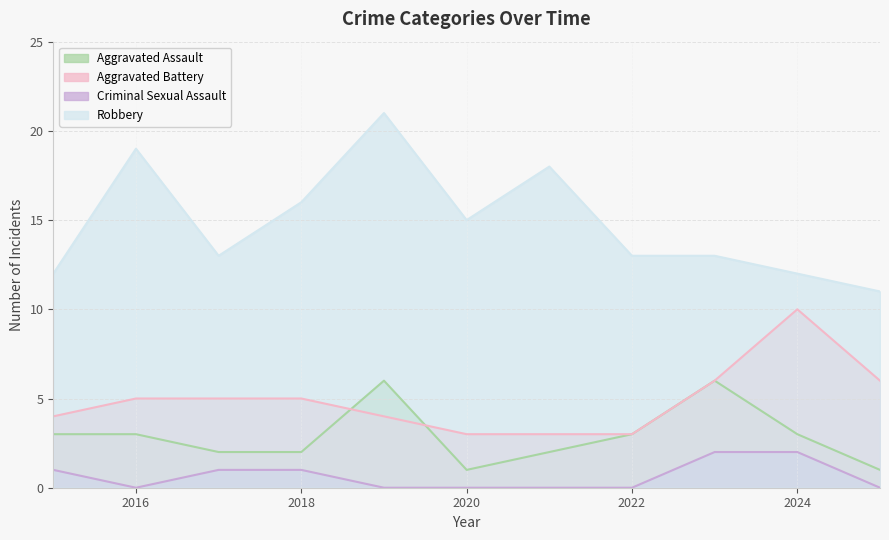

The Aggravated Battery series shows 1 at 2021. True or false?

False